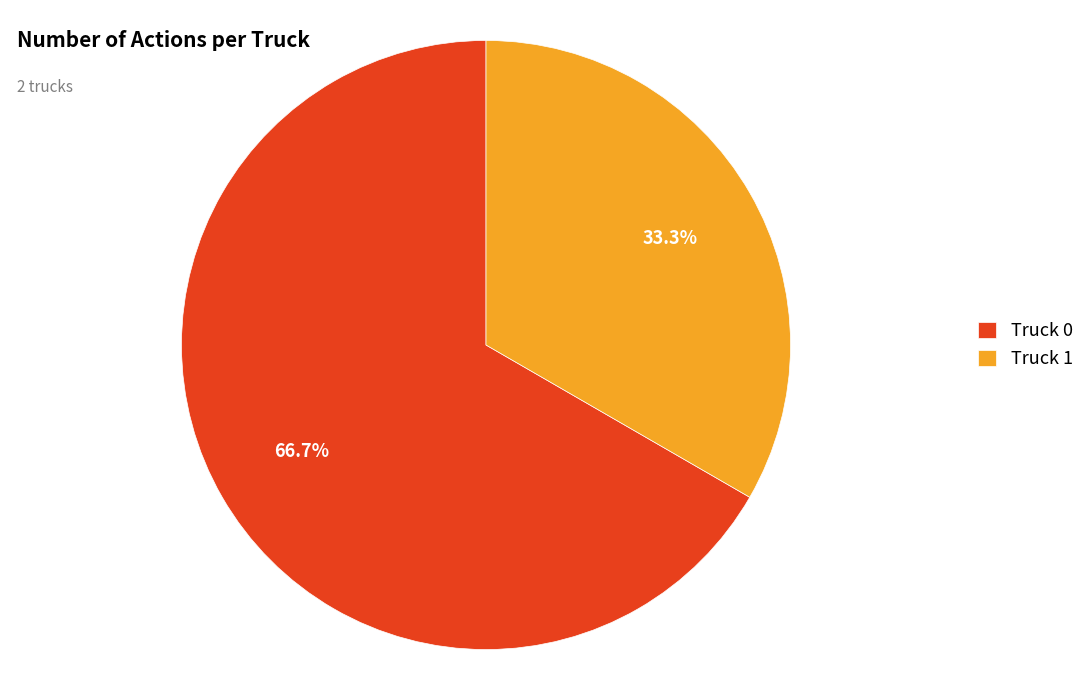

To the nearest percent, what portion does Truck 0 represent?

67%